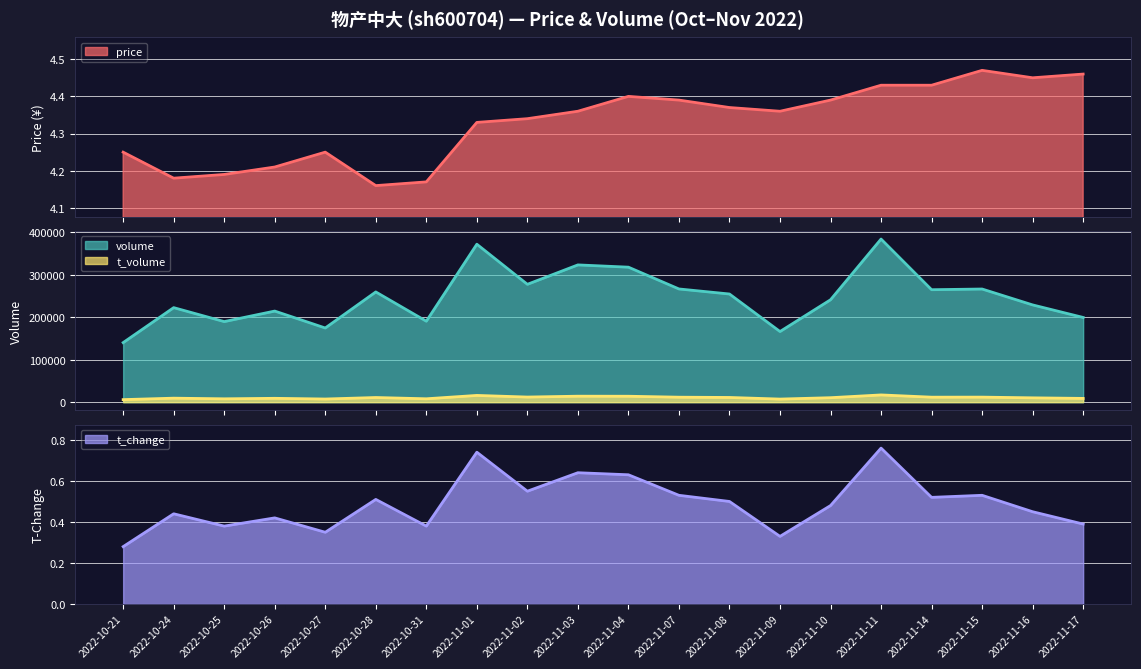

Which has a higher value, 2022-10-21 or 2022-11-15?

2022-11-15